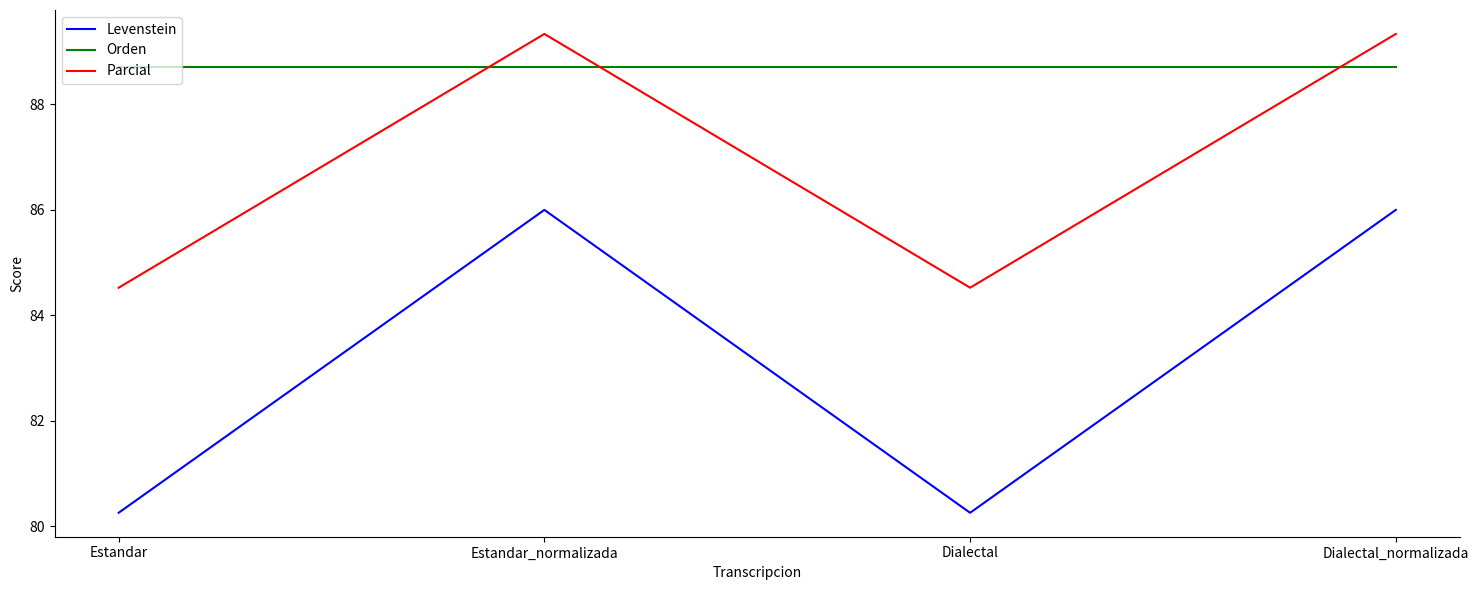

What is the sum of the Orden values at Dialectal_normalizada and Dialectal?

177.4